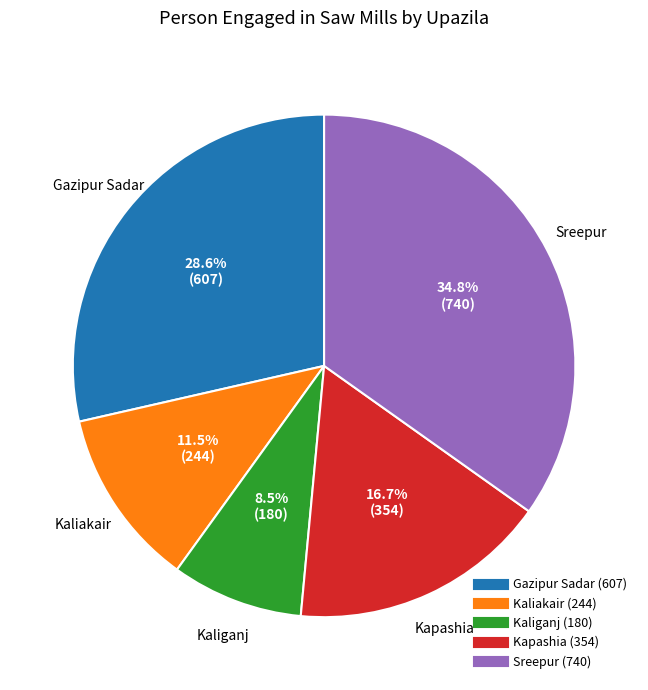

How many segments does this pie chart have?

5